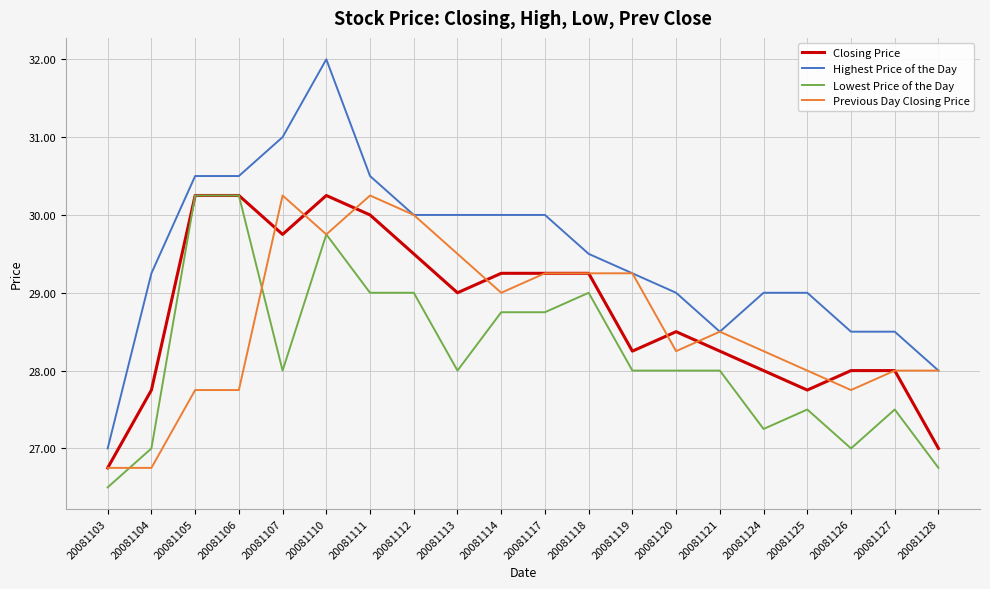

Which series has the largest total across all categories?

Highest Price of the Day